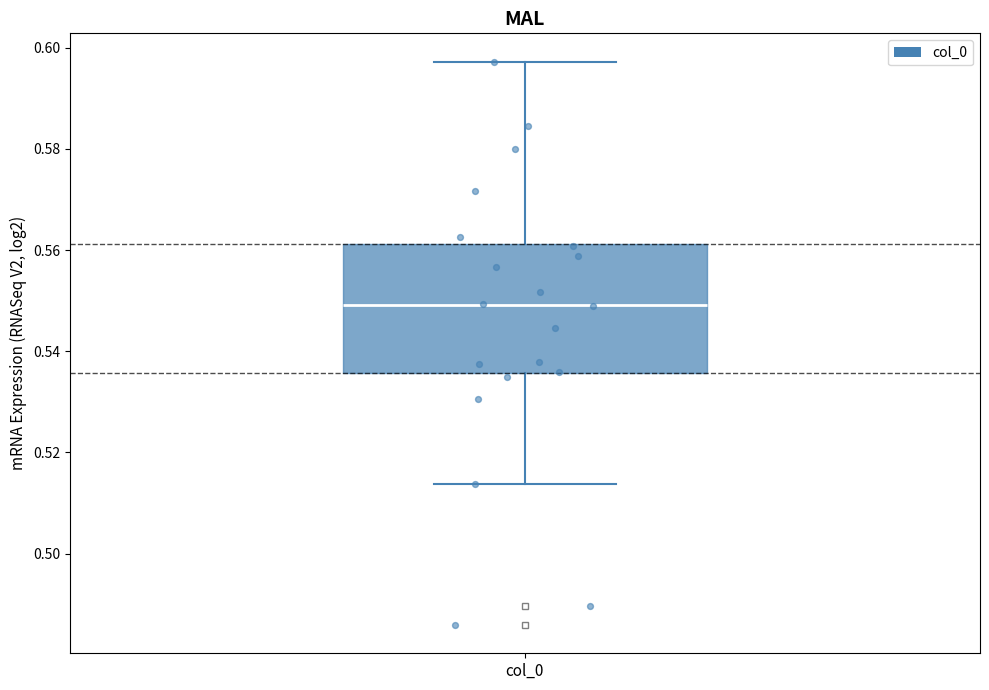

Transcribe this box plot: give where the median line is, the range the box spans, and where the two whiskers end, as read against the y-axis. The values are not printed on the chart, so give them approximately, as read against the axis.

median 0.550, box 0.536 to 0.562, whiskers 0.514 to 0.598